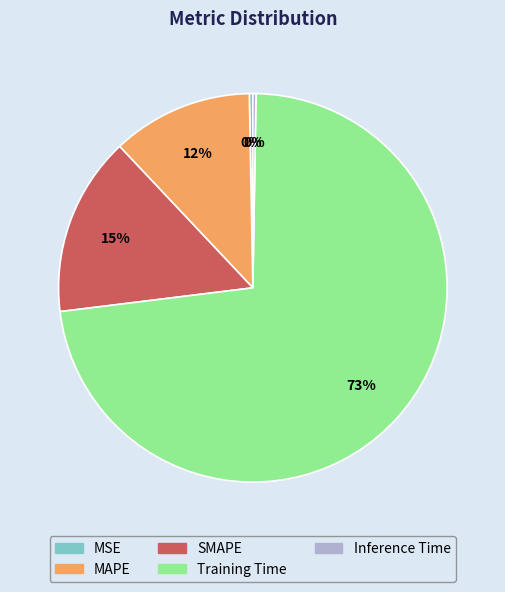

What percentage is the SMAPE slice, to the nearest percent?

15%